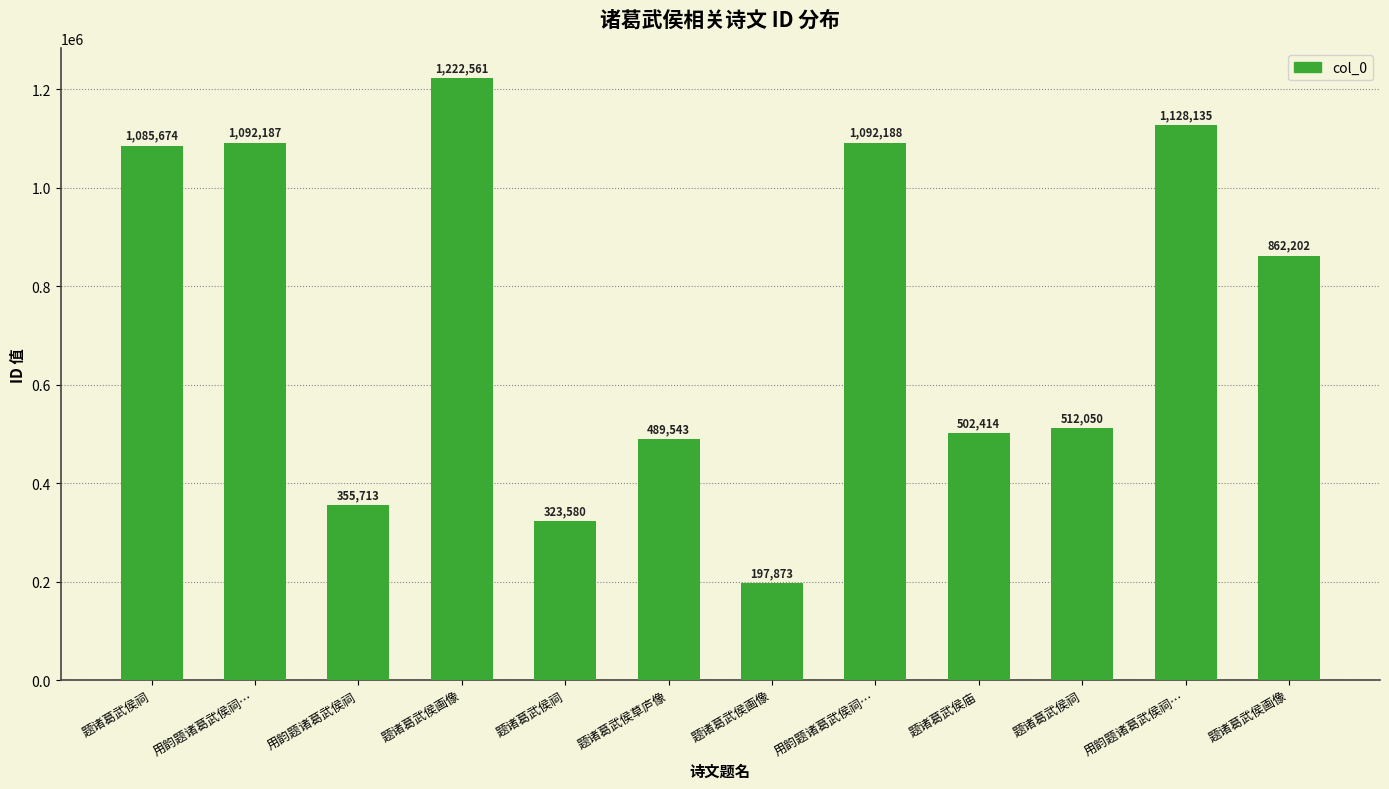

The value at 题诸葛武侯庙 is 710679. True or false?

False